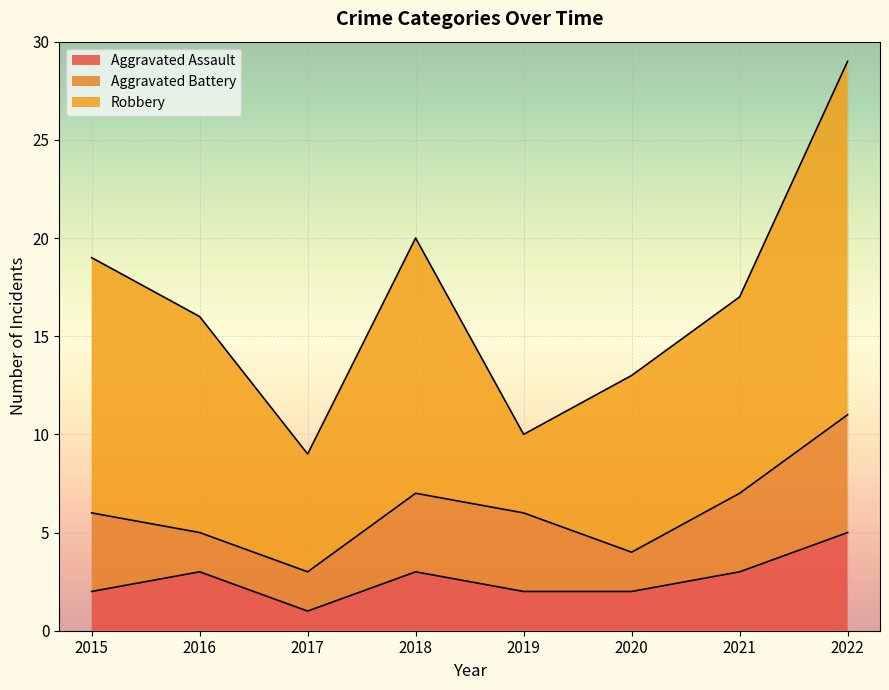

True or false: Robbery has more than 1 interior local peaks.

False